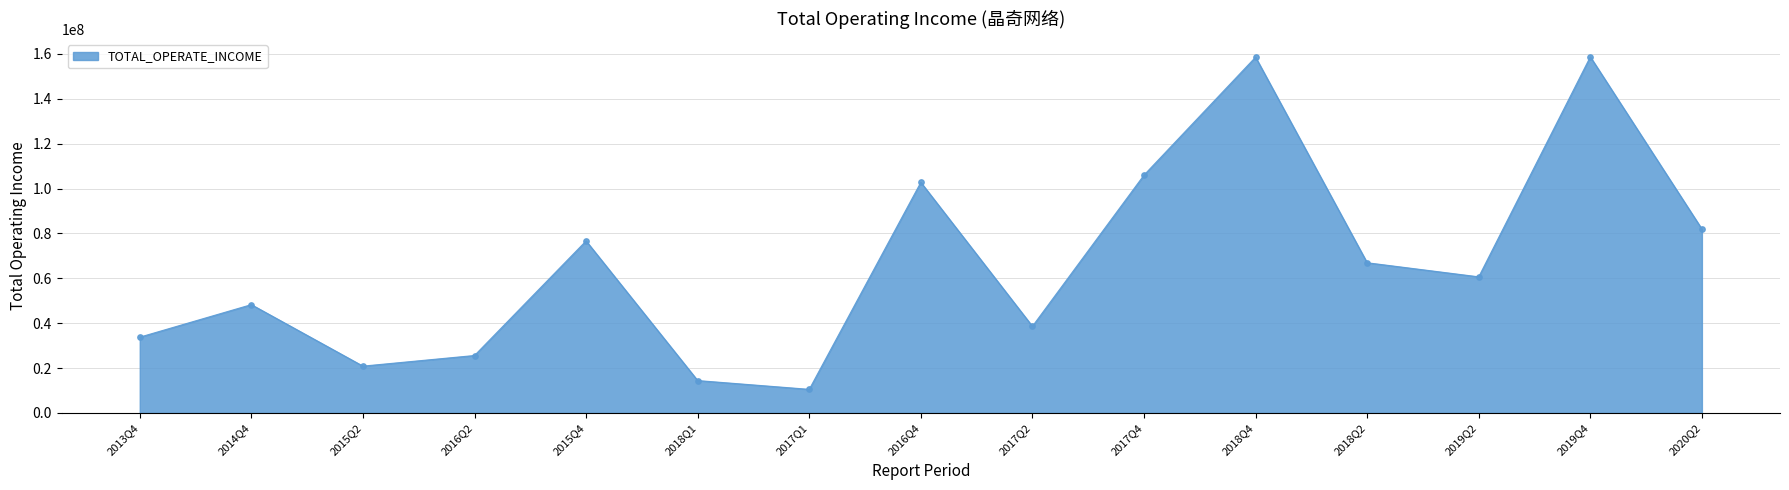

Which has a higher value, 2017Q4 or 2018Q4?

2018Q4